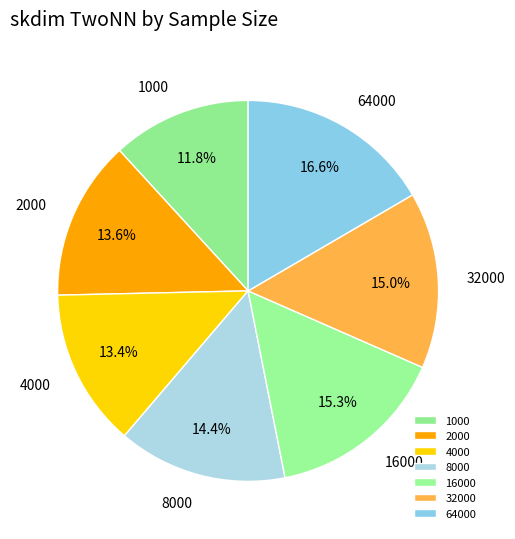

What is the largest slice in the pie chart?

64000